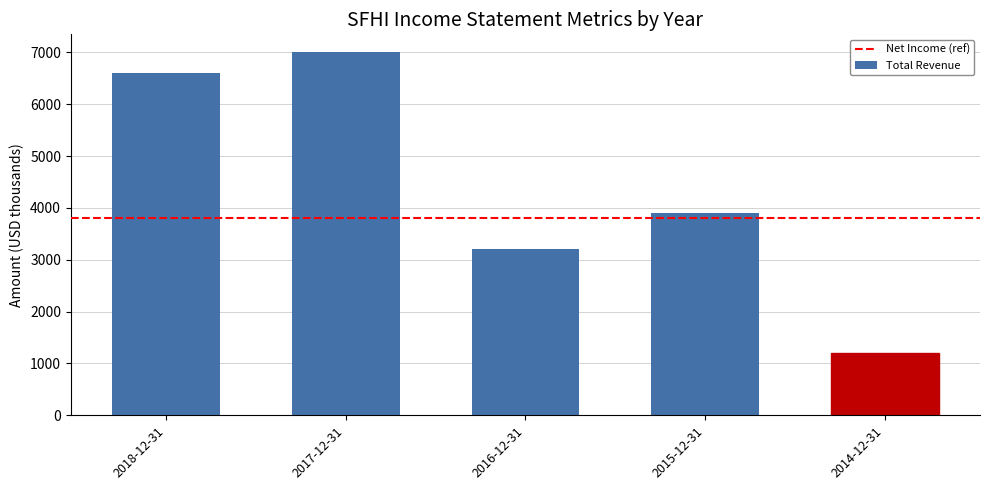

Reading right to left, list all the values displayed in this chart.

2014-12-31=1200	2015-12-31=3900	2016-12-31=3200	2017-12-31=7000	2018-12-31=6600